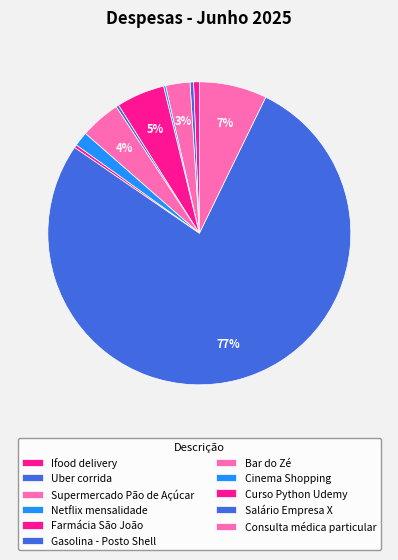

What is the smallest slice in the pie chart?

Netflix mensalidade